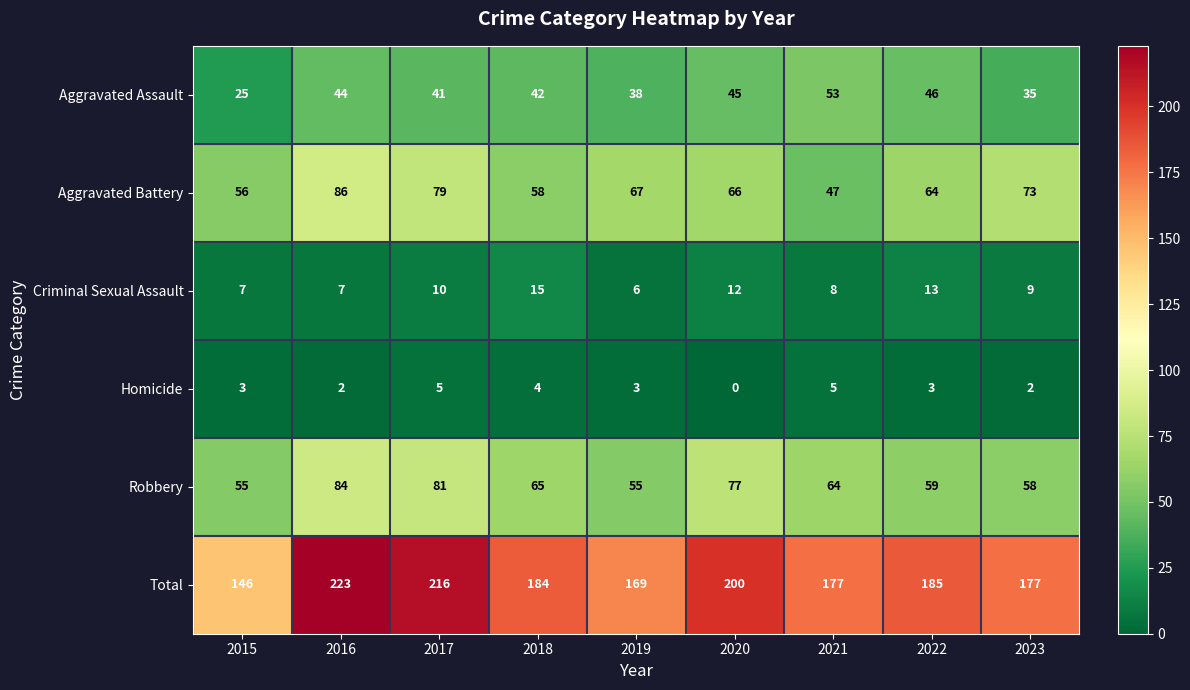

Is it true that Total equals 68 at 2015?

False